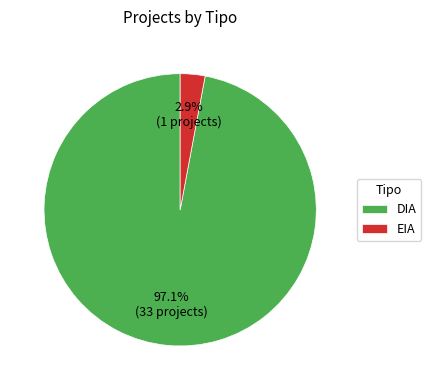

To the nearest percent, what portion does EIA represent?

3%